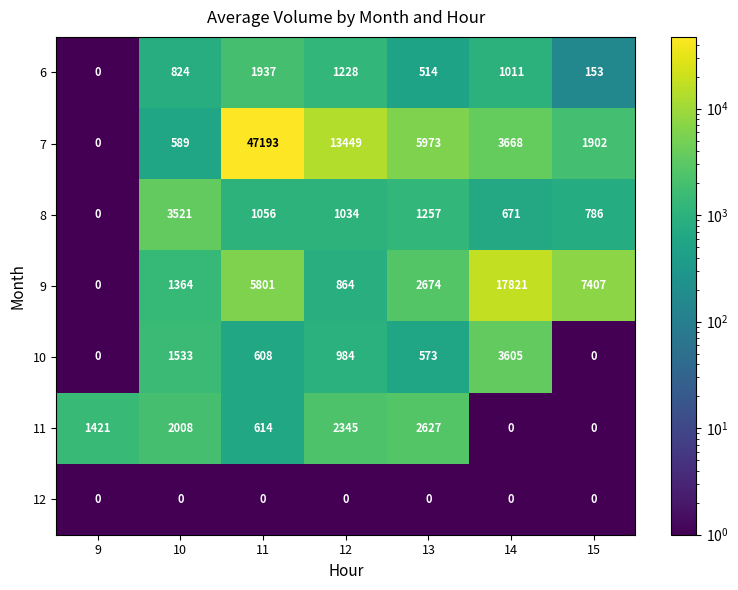

What is the approximate value of 9 at 12, to the nearest 10?

860